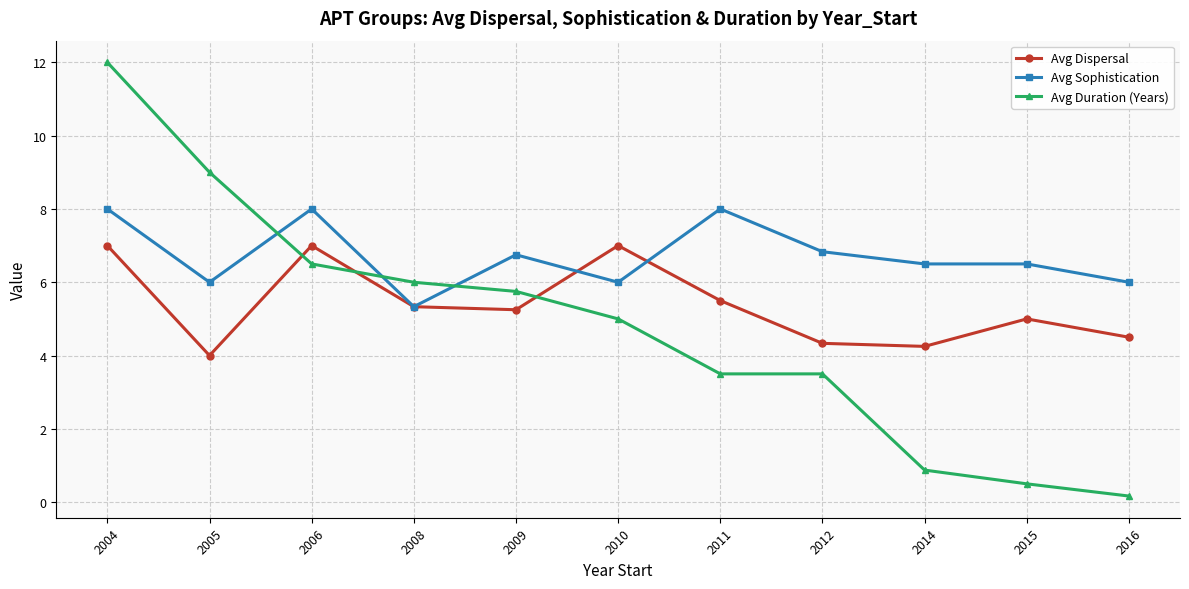

Where do Avg Duration (Years) and Avg Dispersal first cross each other?

2005 and 2006